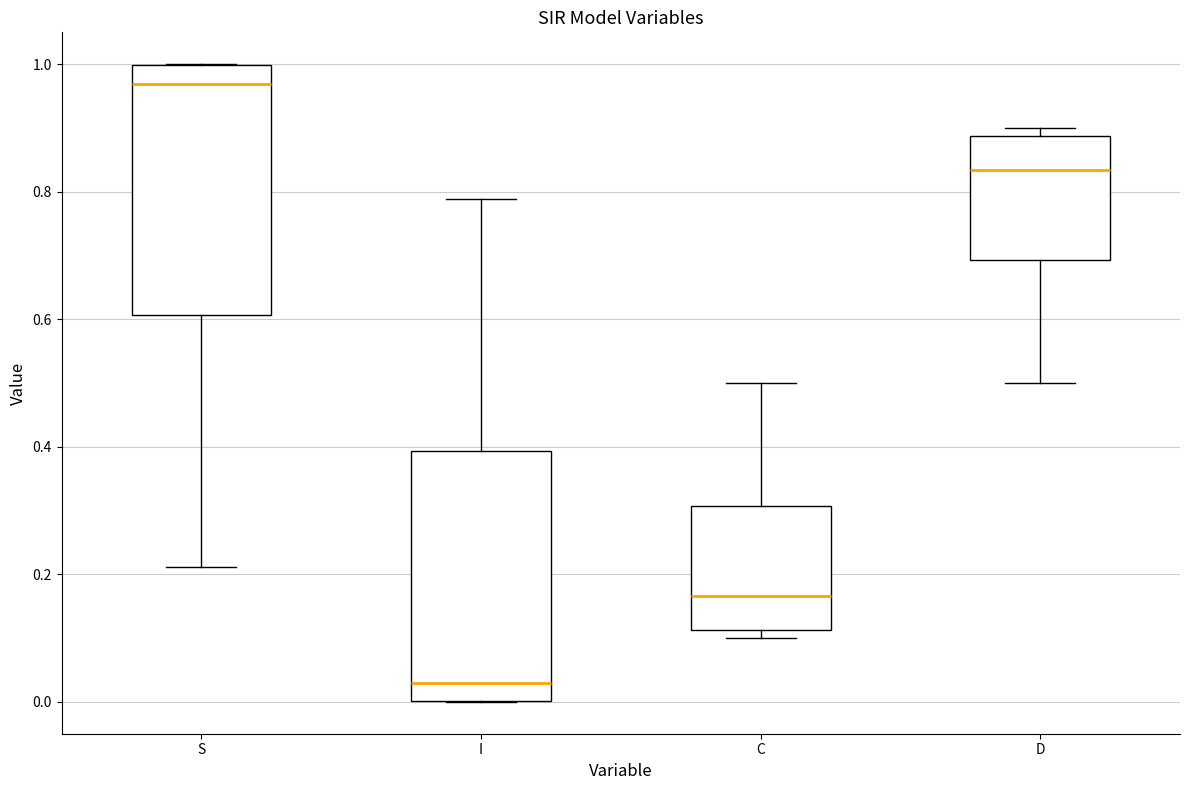

Which box has the lowest median line?

I